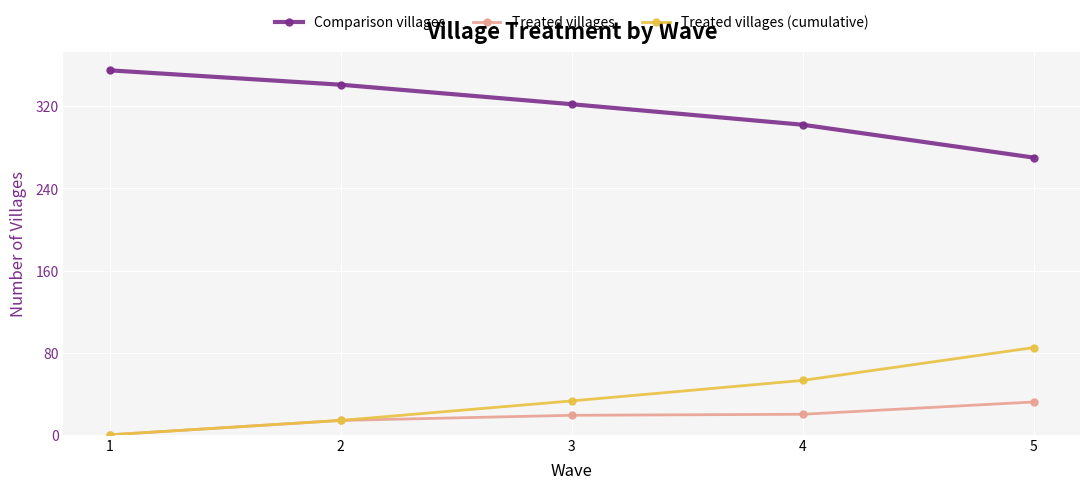

Does the chart display data point markers on the line(s)?

Yes